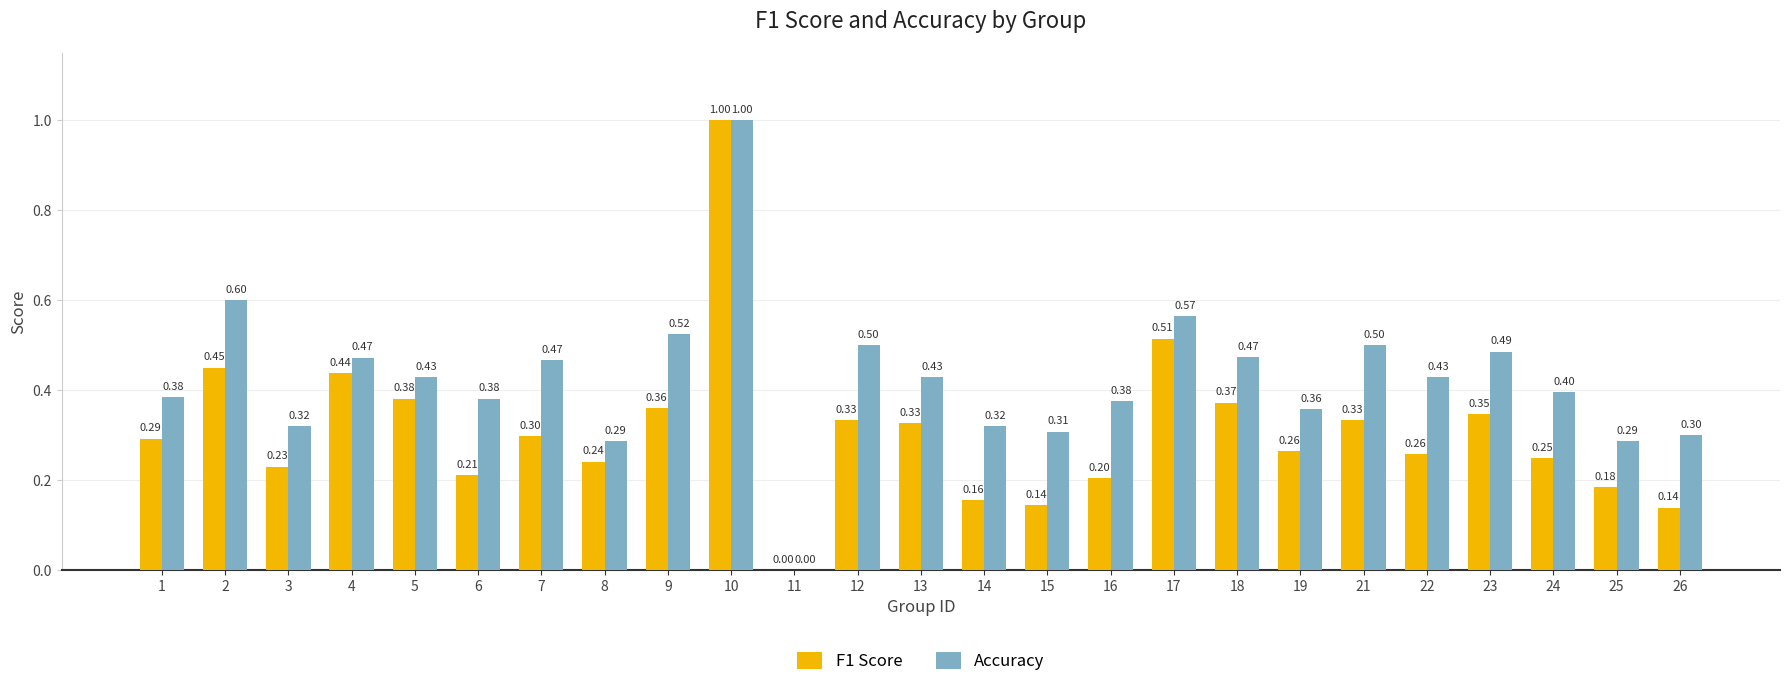

What is the sum of the F1 Score values at 10 and 7?

1.3